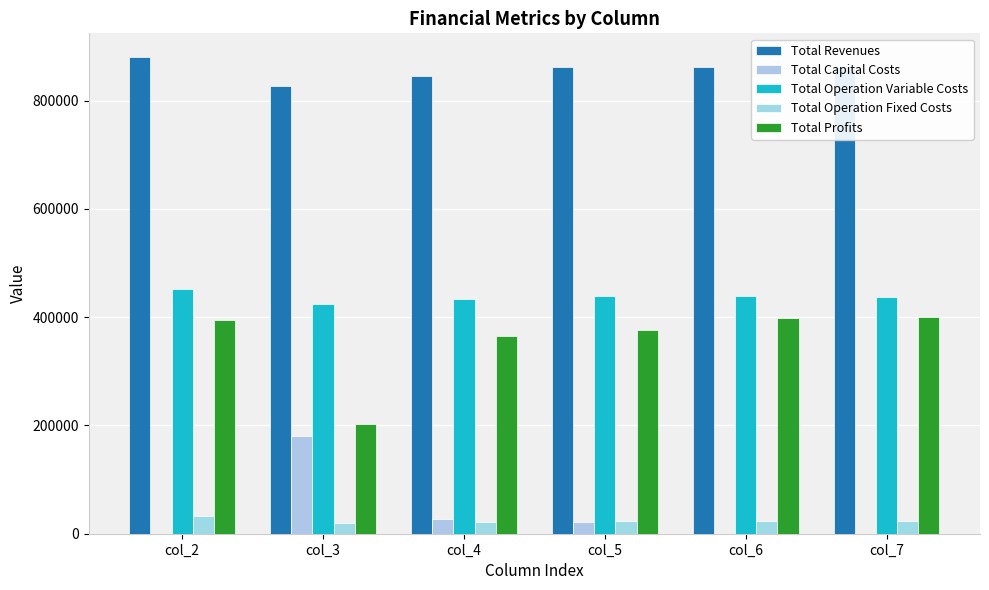

Where does the Total Operation Variable Costs series first go above 438469?

col_2